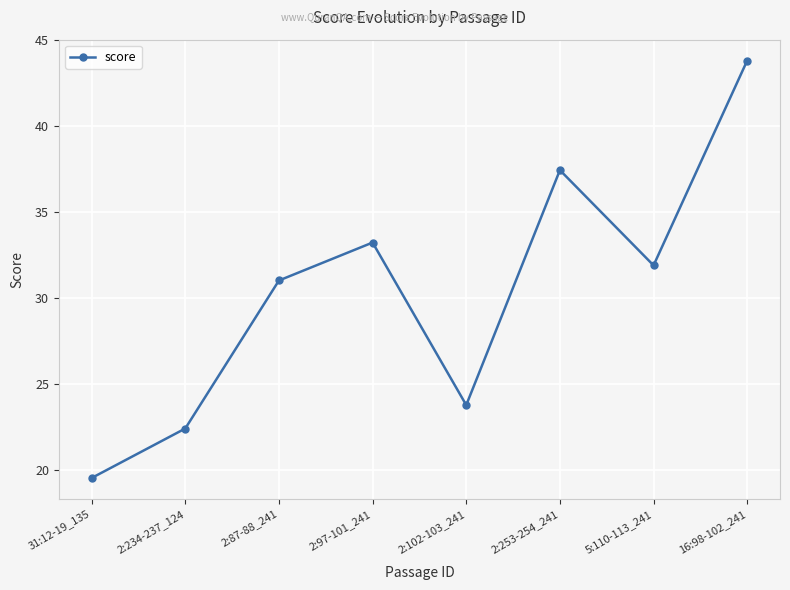

Reading left to right, transcribe all the data shown in this chart.

31:12-19_135=19.5	2:234-237_124=22.4	2:87-88_241=31.0	2:97-101_241=33.2	2:102-103_241=23.8	2:253-254_241=37.5	5:110-113_241=31.9	16:98-102_241=43.8